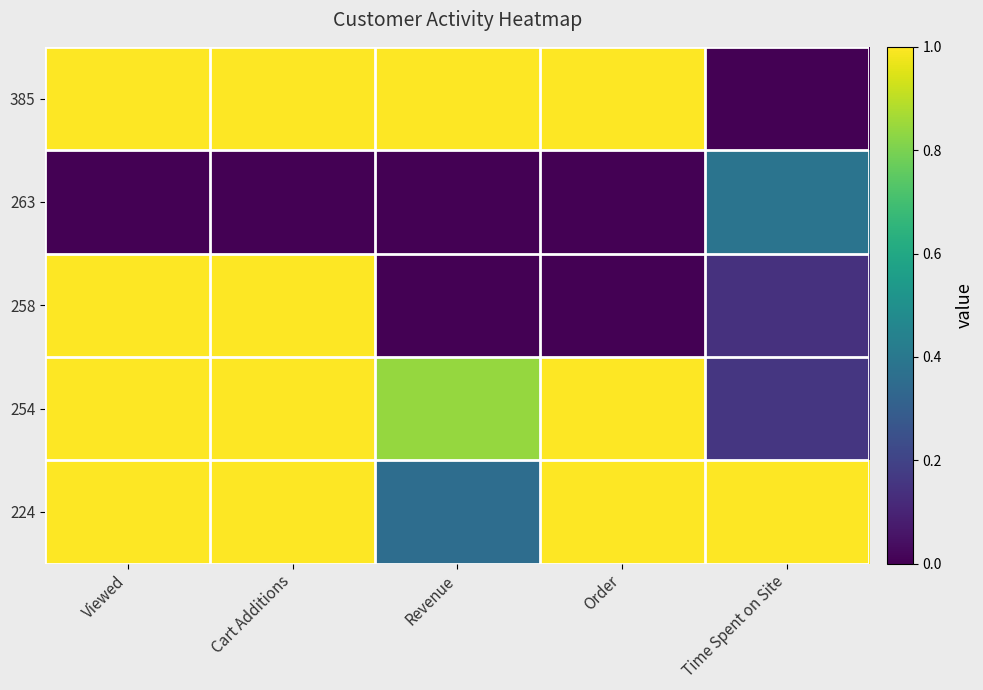

Which has a higher value, Cart Additions or Revenue?

Cart Additions